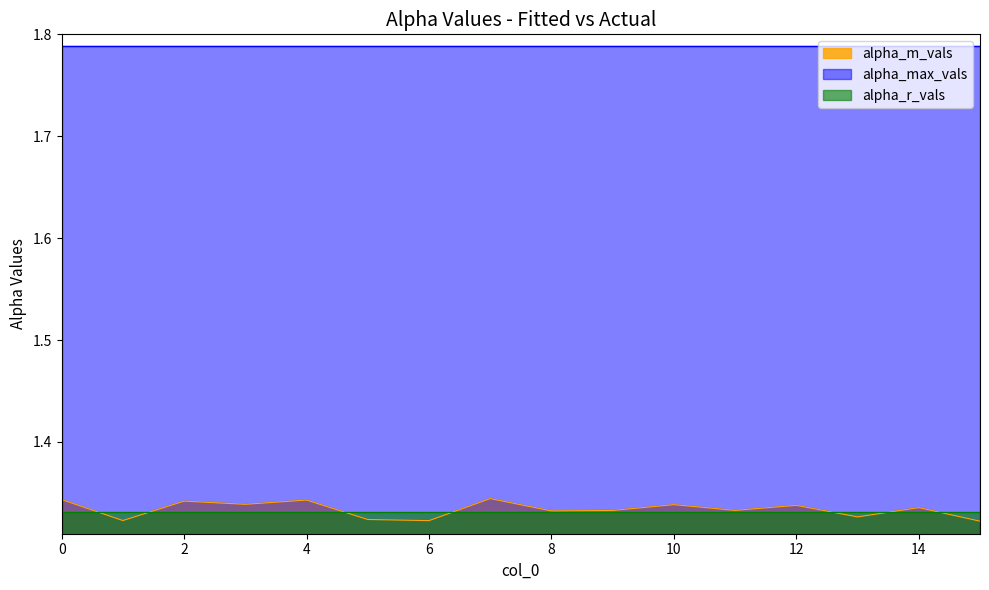

Does the chart display data point markers on the line(s)?

No